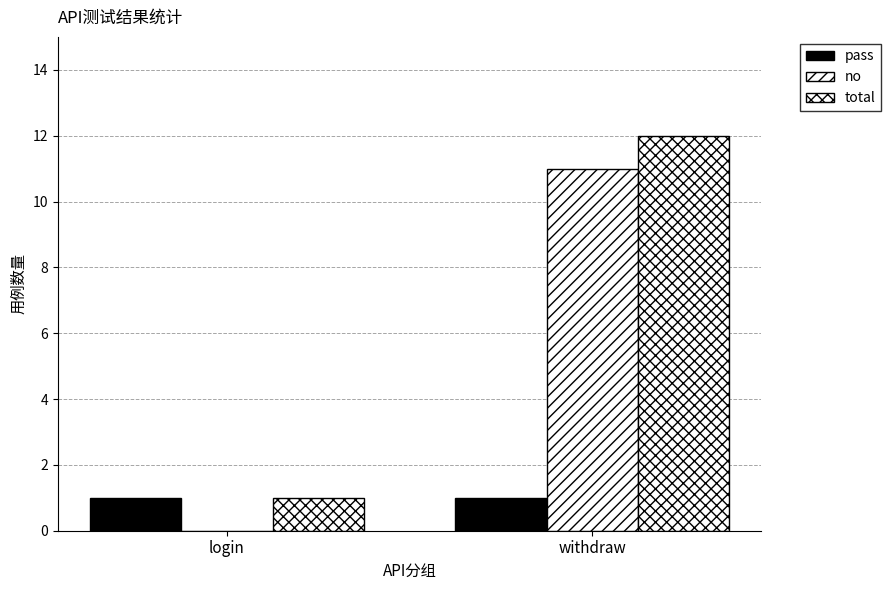

What is the label of the 2nd bar from the right?

login